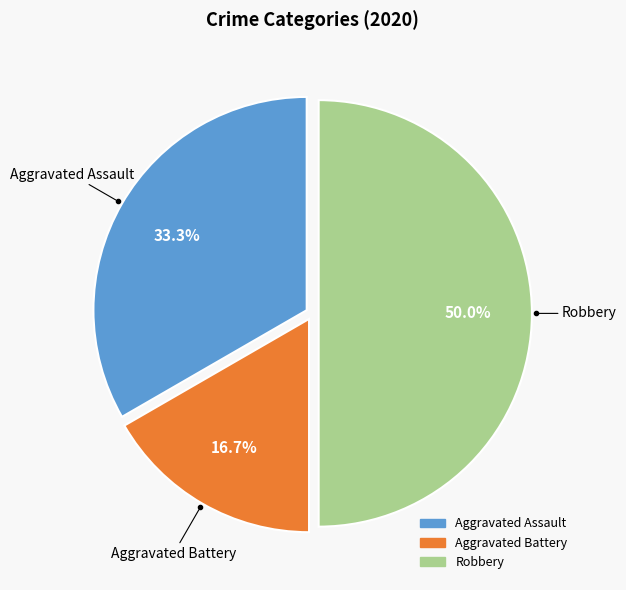

To the nearest percent, what is the difference between the largest and smallest slice percentages?

33%